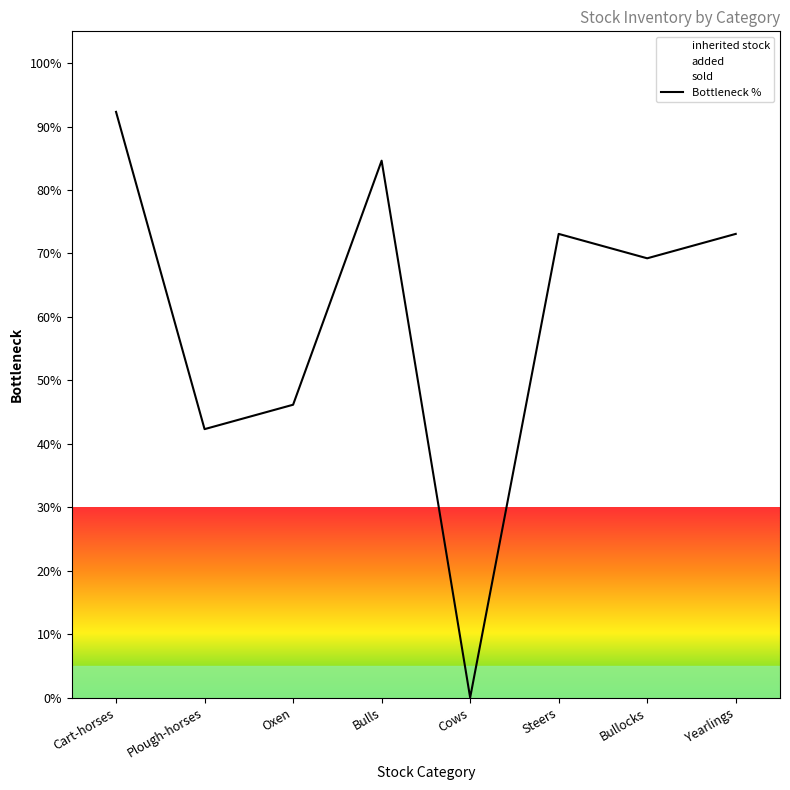

Approximately how many times larger is the value at Bullocks compared to Oxen?

1.5